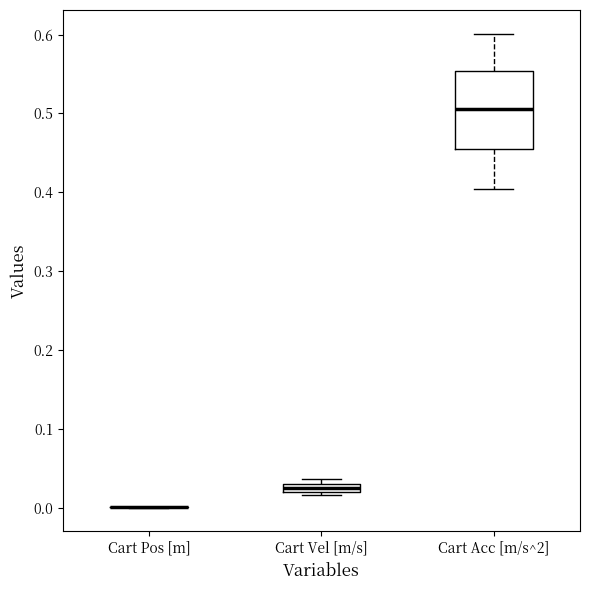

Where is the lower edge of the box for Cart Vel [m/s] on the y-axis? The values are not printed on the chart, so give them approximately, as read against the axis.

0.02